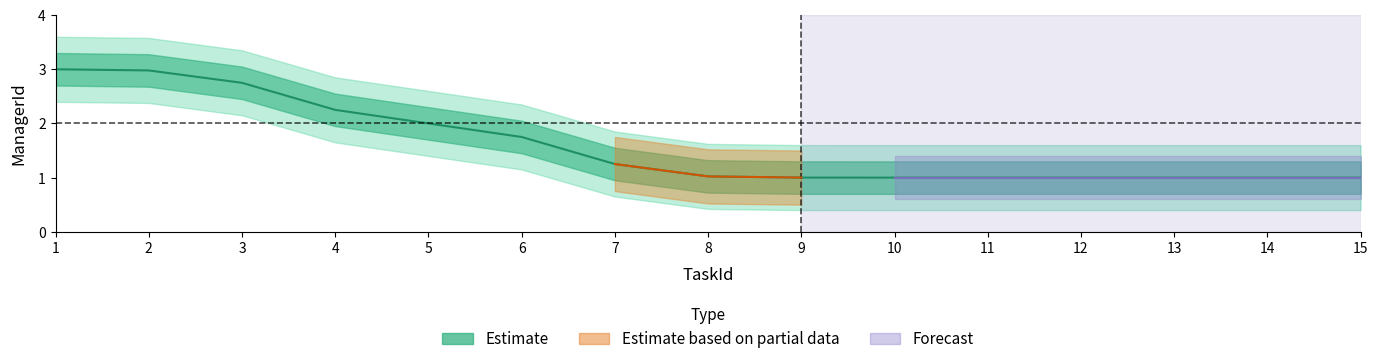

Which label corresponds to the largest value in the chart?

1